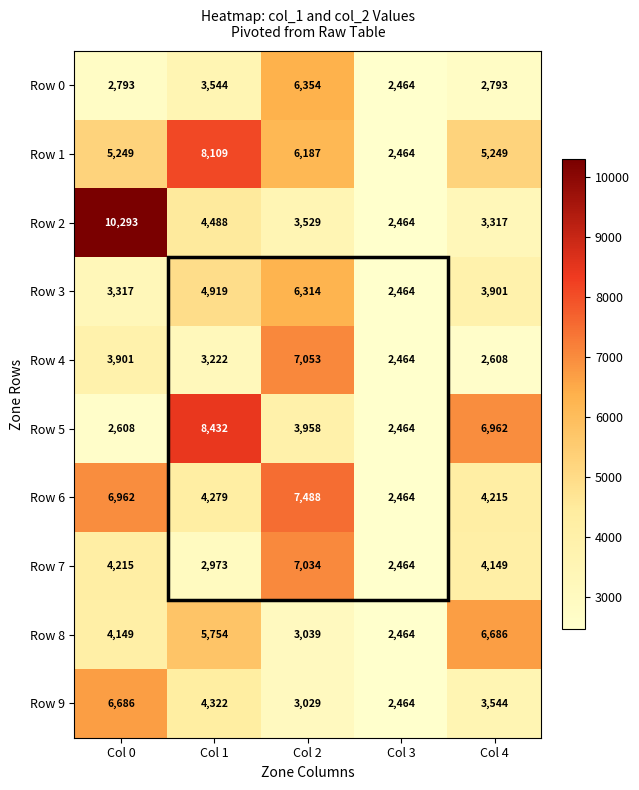

Between Col 1 and Col 2, which series saw the biggest shift?

Row 5